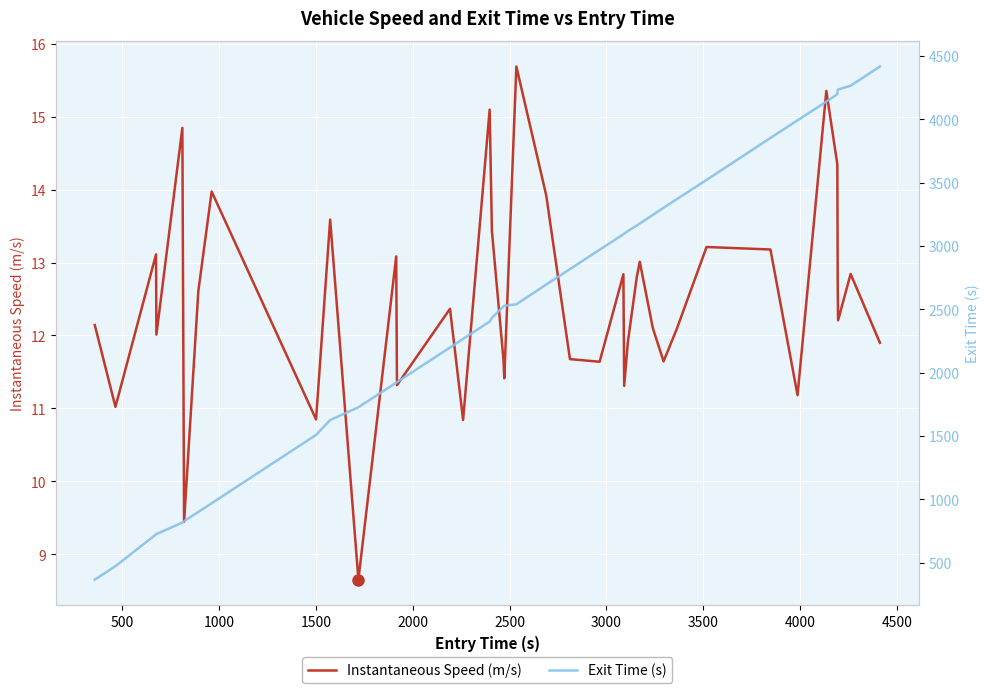

True or false: Exit Time (s) and Instantaneous Speed (m/s) cross at least once.

False